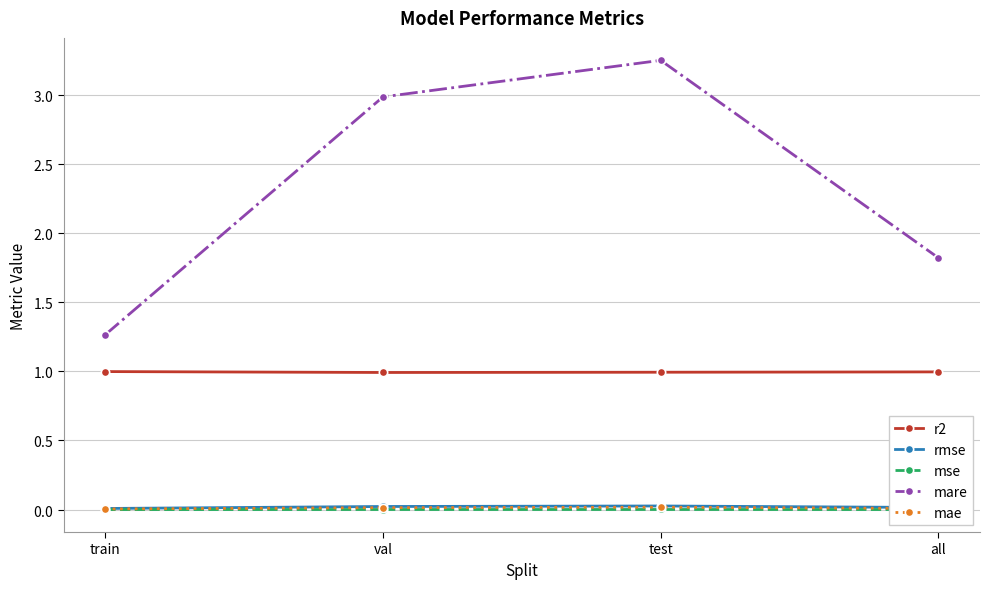

Does the chart have visible grid lines?

Yes